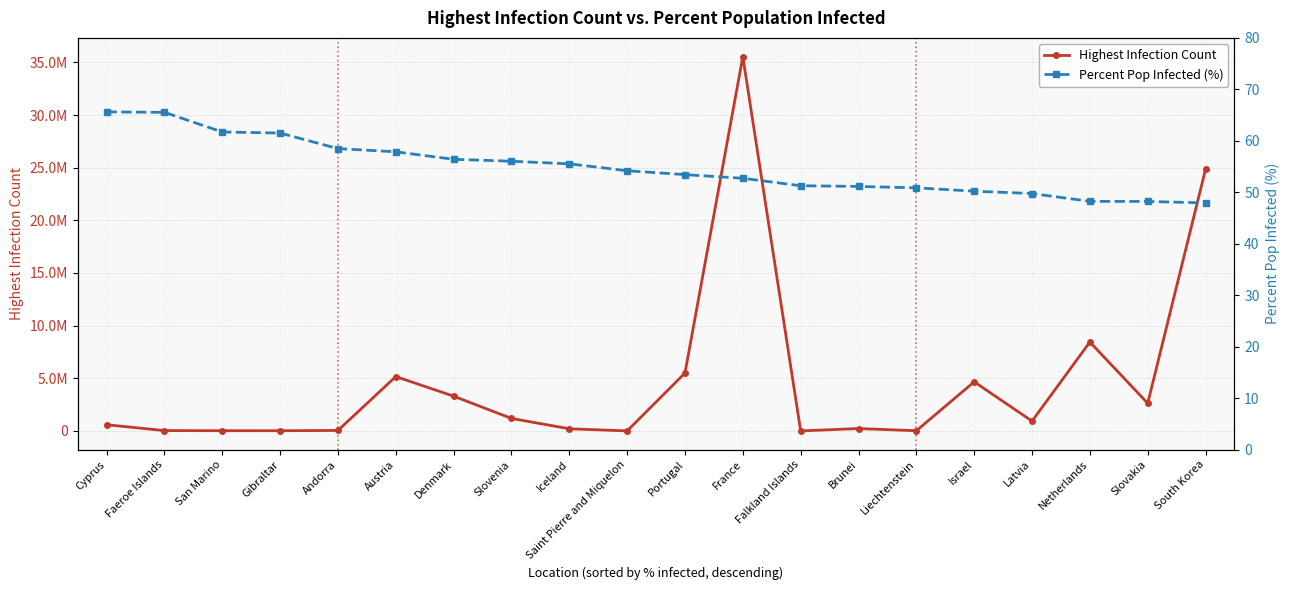

Which category has the lowest value in the Highest Infection Count series?

Falkland Islands